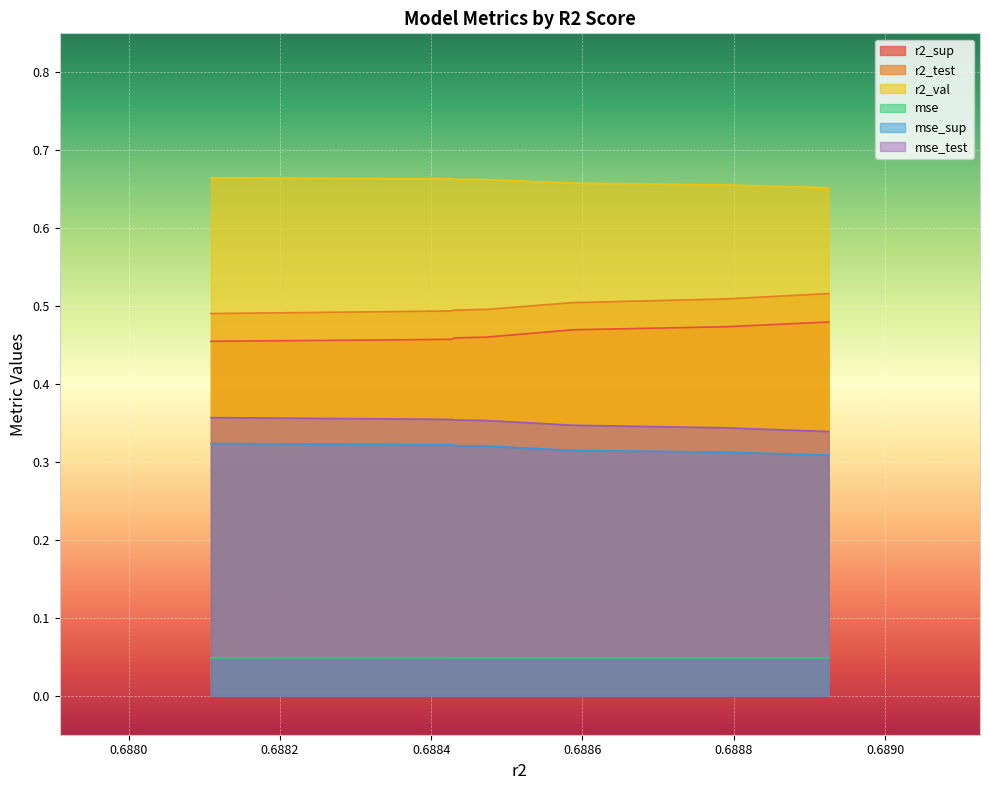

Which series has the largest total across all categories?

r2_val